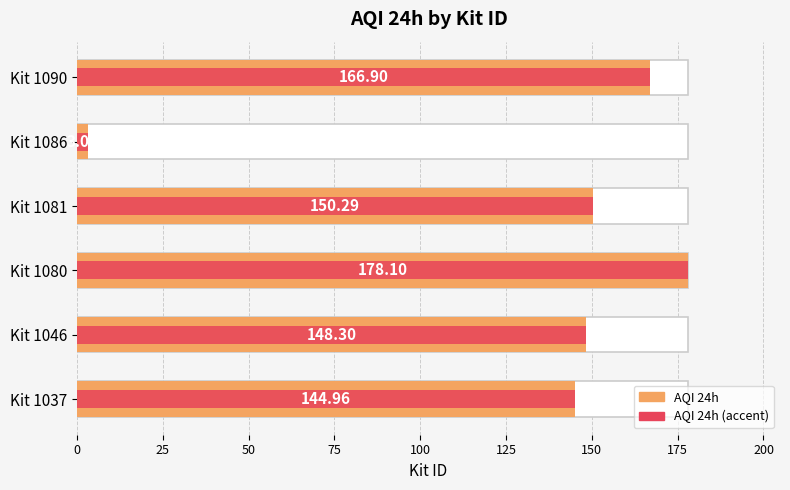

What are all the series names shown in the legend?

AQI 24h, AQI 24h (accent)